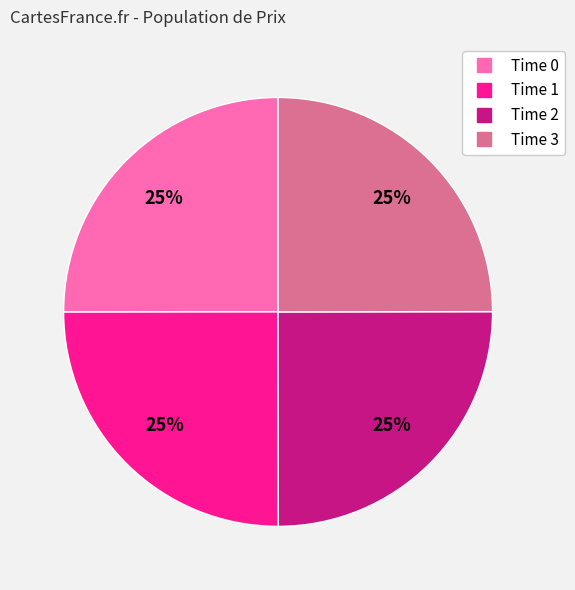

Does any single category account for the majority?

No